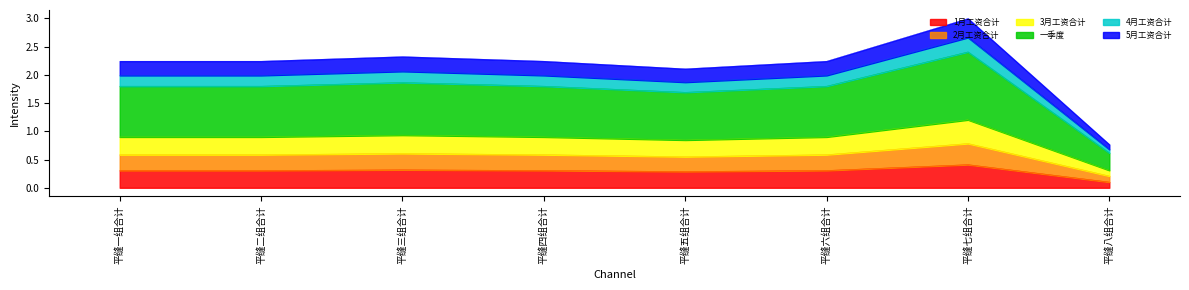

At which category is the sum across all series the highest?

平缝七组合计